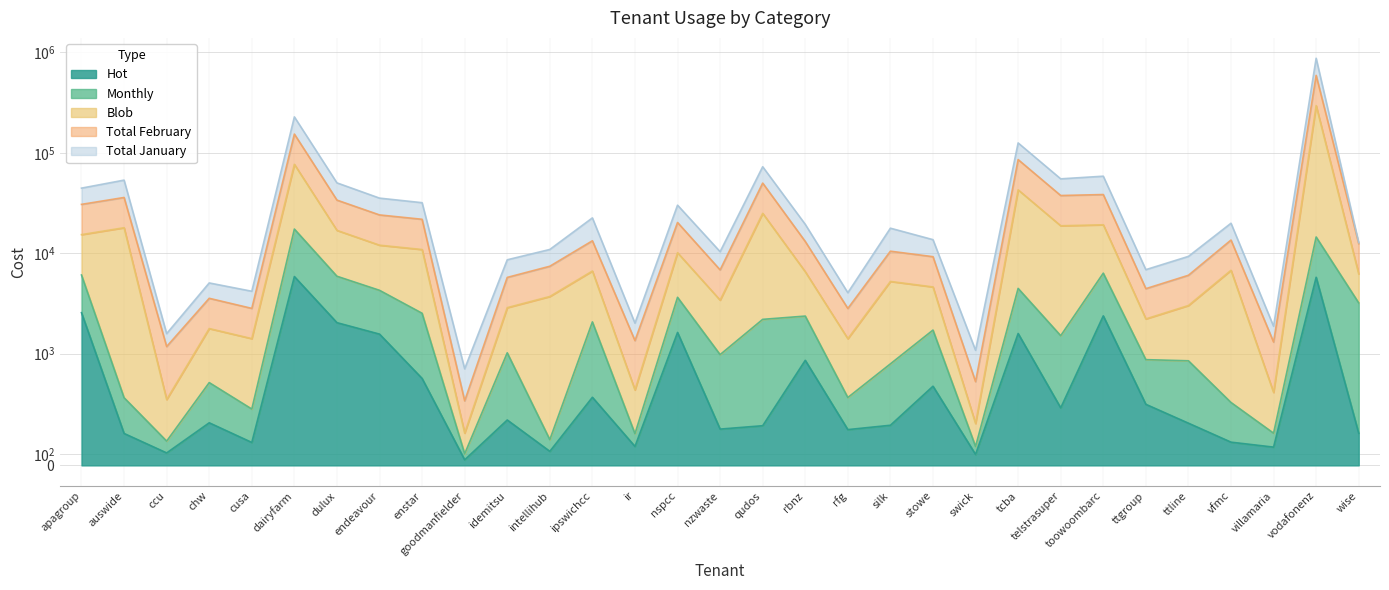

What is the difference between the highest and lowest values at ccu?

1474.9